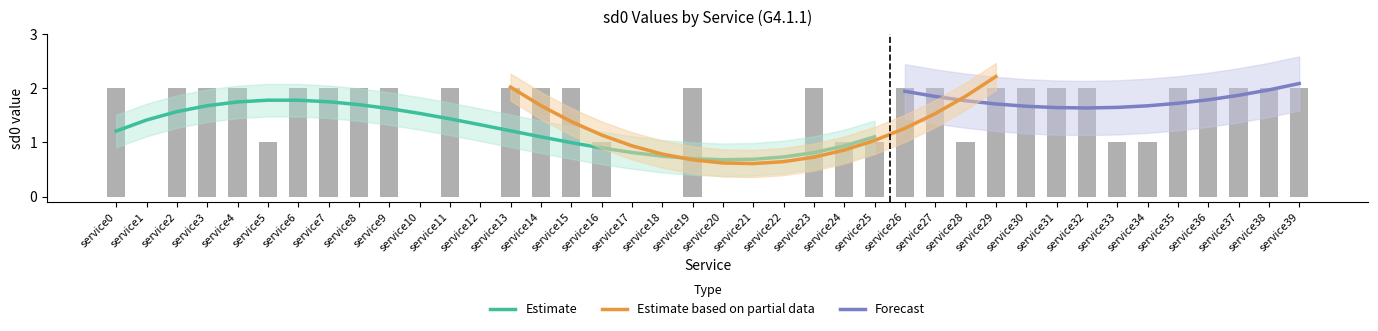

What is the difference between the maximum and minimum values?

2